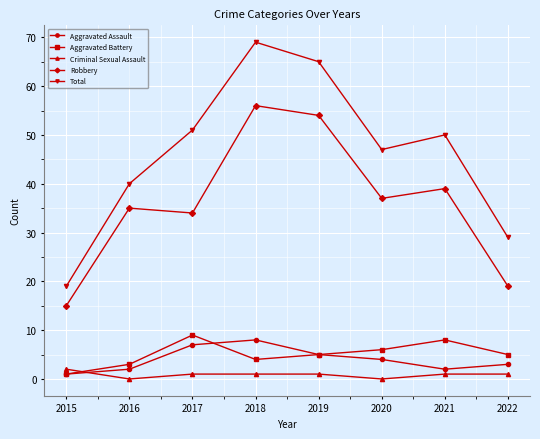

Reading left to right, extract all data points from this chart.

Aggravated Assault: 2015=1	2016=2	2017=7	2018=8	2019=5	2020=4	2021=2	2022=3
Aggravated Battery: 2015=1	2016=3	2017=9	2018=4	2019=5	2020=6	2021=8	2022=5
Criminal Sexual Assault: 2015=2	2016=0	2017=1	2018=1	2019=1	2020=0	2021=1	2022=1
Robbery: 2015=15	2016=35	2017=34	2018=56	2019=54	2020=37	2021=39	2022=19
Total: 2015=19	2016=40	2017=51	2018=69	2019=65	2020=47	2021=50	2022=29